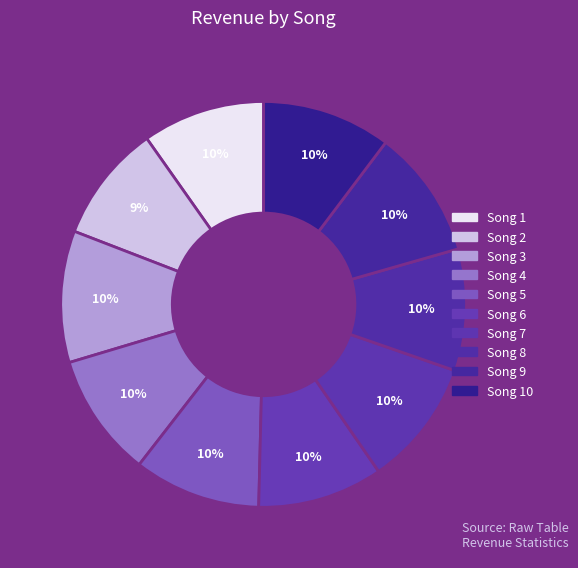

Is there a majority slice in this chart?

No